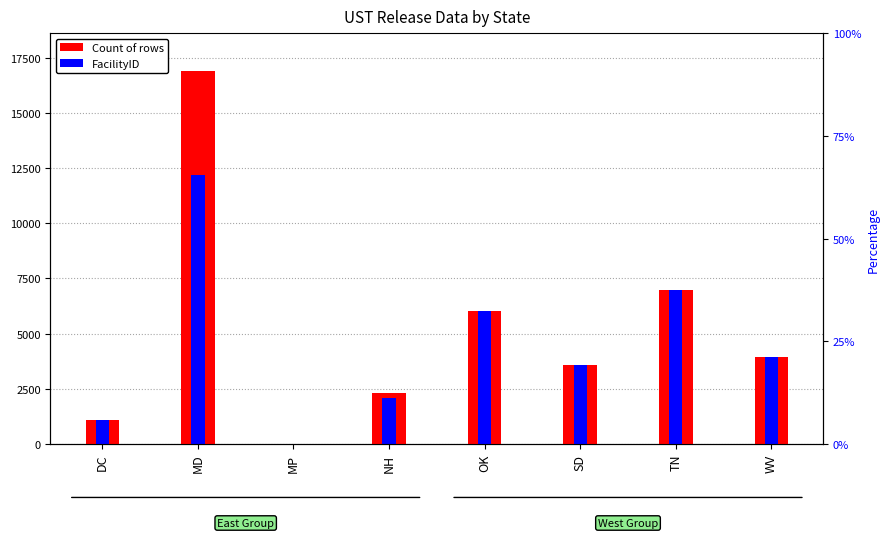

What is the smallest value displayed?

9